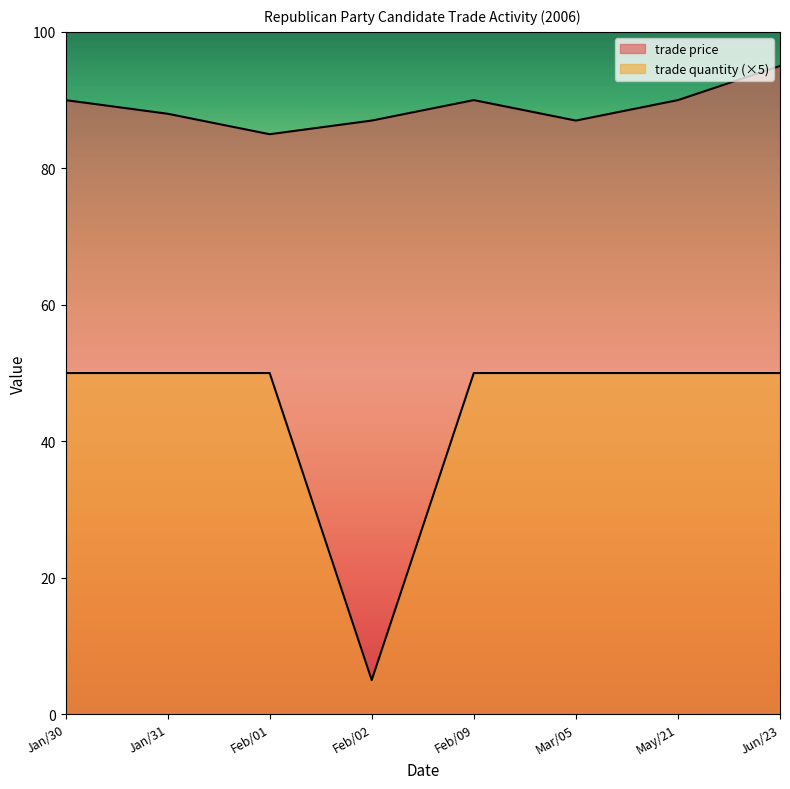

Reading right to left, transcribe all the data shown in this chart.

trade price: Jun/23=95	May/21=90	Mar/05=87	Feb/09=90	Feb/02=87	Feb/01=85	Jan/31=88	Jan/30=90
trade quantity: Jun/23=50	May/21=50	Mar/05=50	Feb/09=50	Feb/02=5	Feb/01=50	Jan/31=50	Jan/30=50